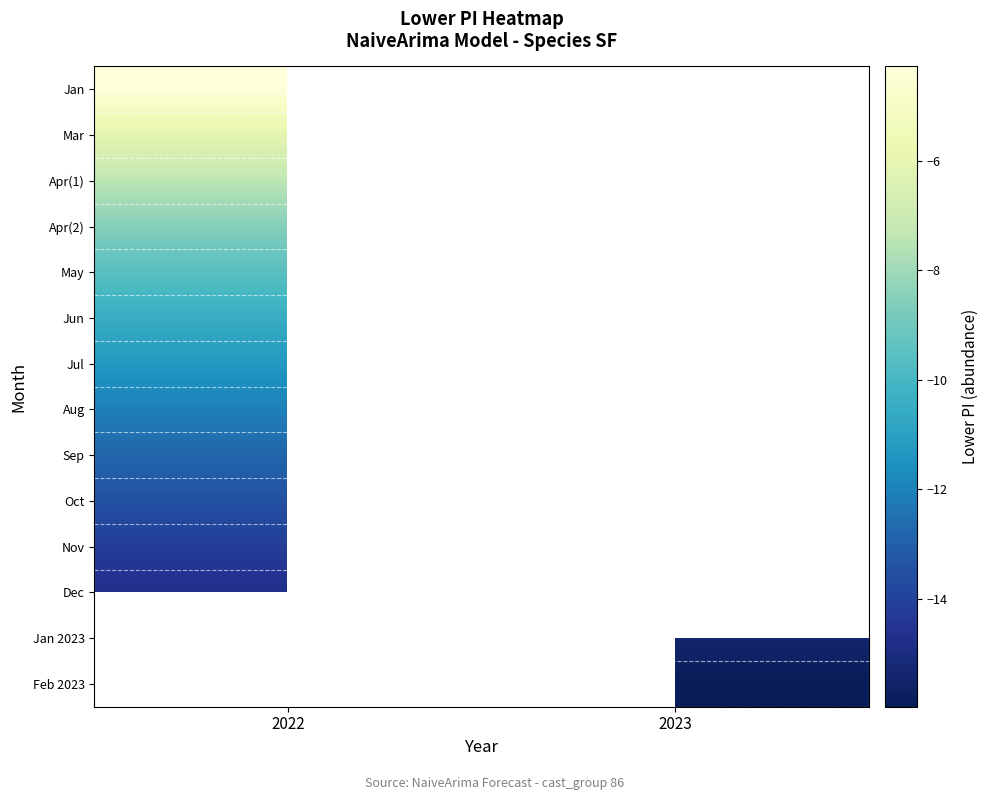

Rank the categories by Mar value from lowest to highest.

2022, 2023